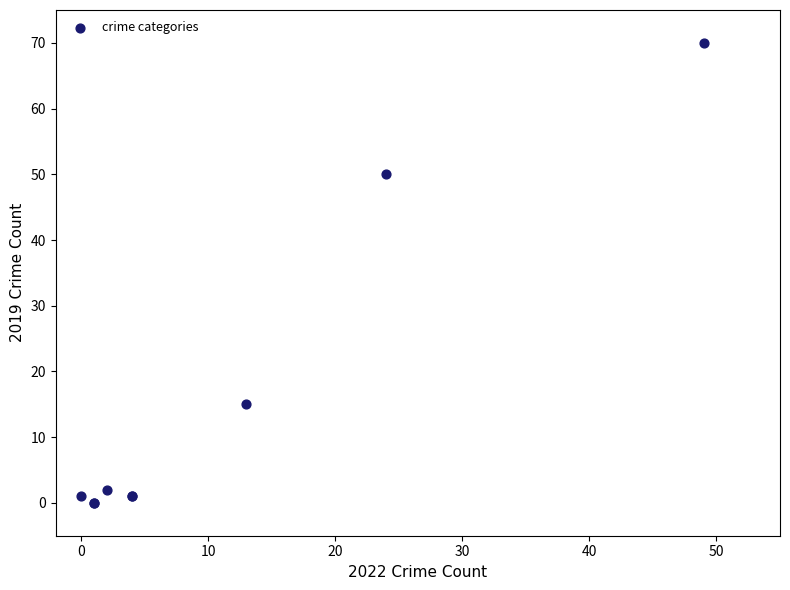

What Y value in the scatter plot is closest to 35?

50